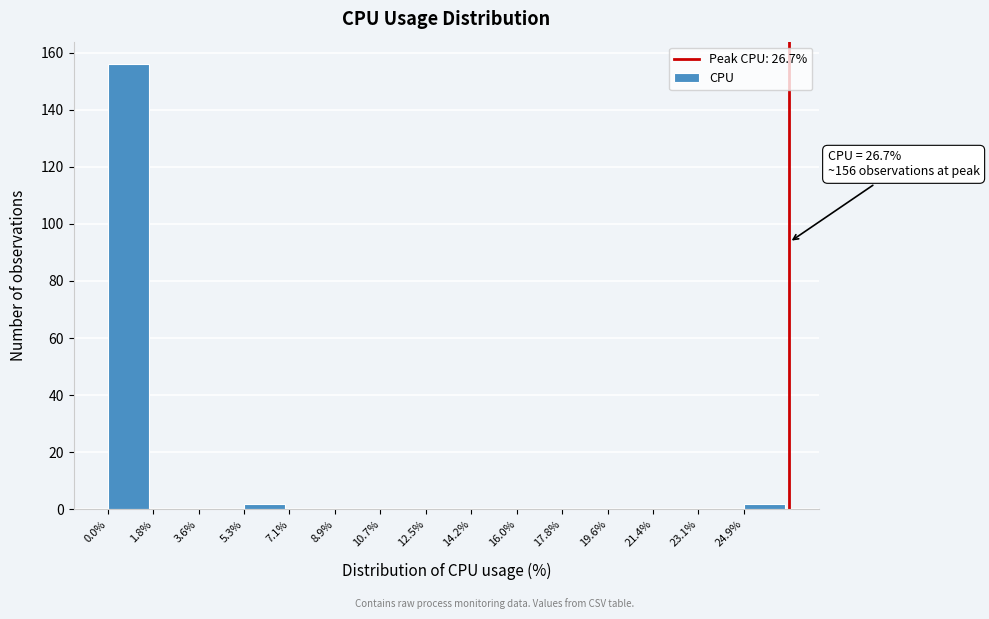

Over which range of the x-axis is the bar tallest?

0.00 to 1.78